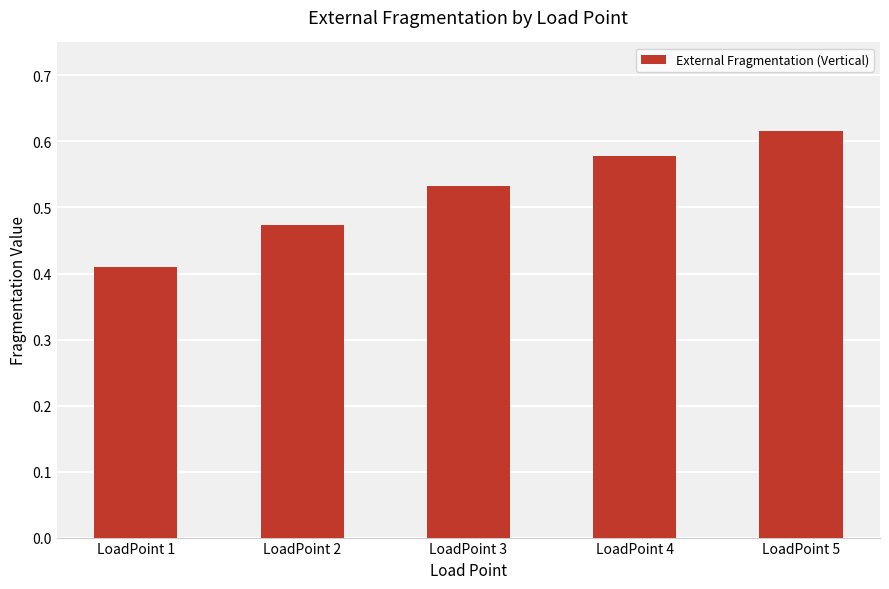

Which has a higher value, LoadPoint 1 or LoadPoint 3?

LoadPoint 3